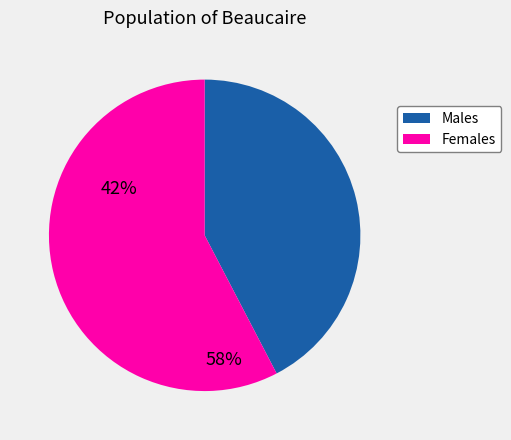

Is there any slice that represents more than half of the pie?

Yes